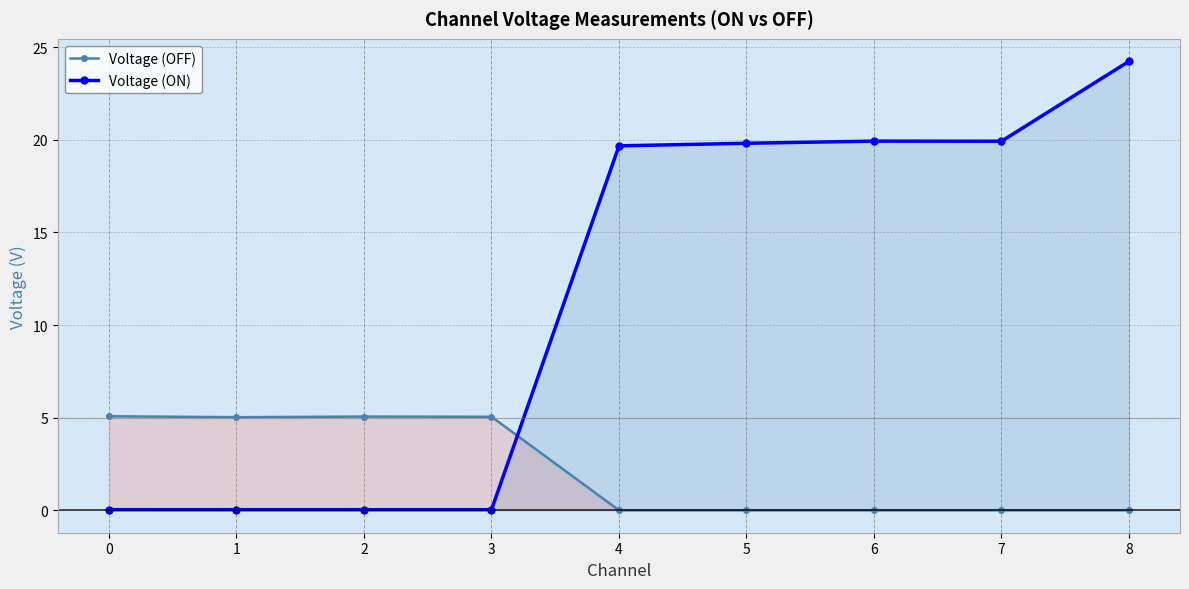

Rank the series at 4 from lowest to highest value.

Voltage (OFF), Voltage (ON)